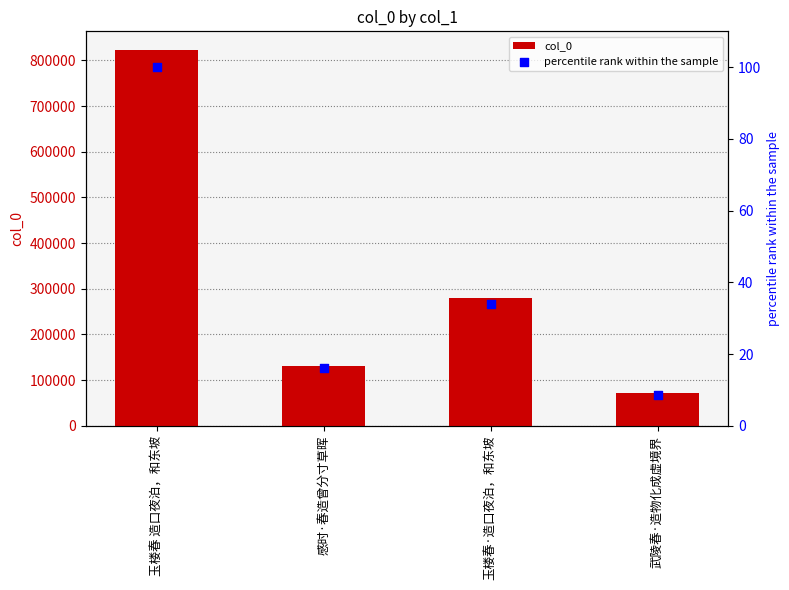

Which series reaches the maximum Y coordinate?

col_0